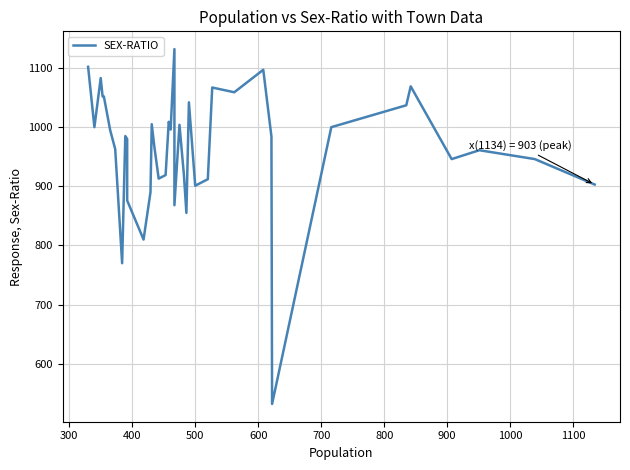

True or false: the data shows 1489 at 24.

False